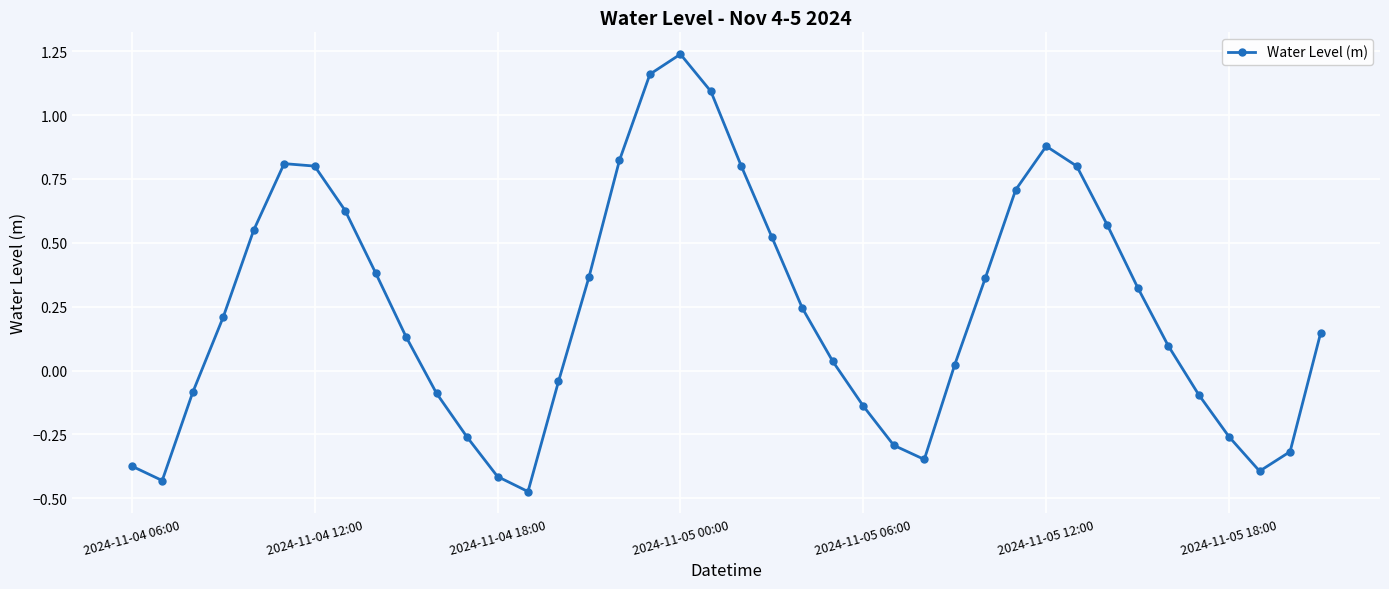

What is the sum of all values?

9.7